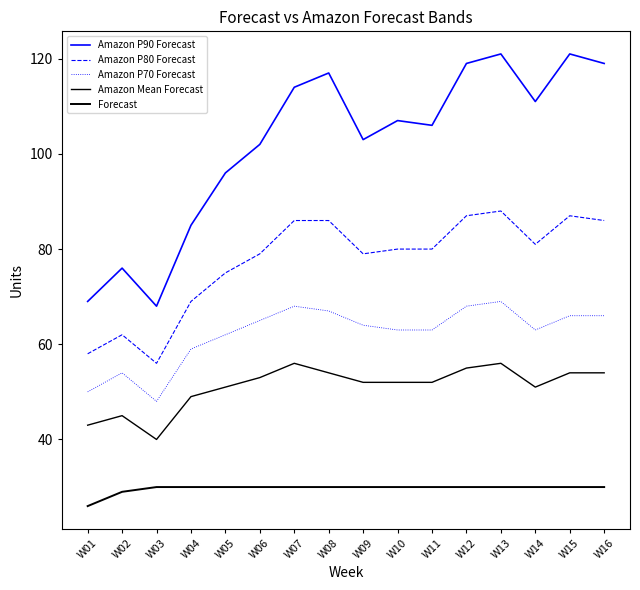

Reading left to right, list all the values displayed in this chart.

Amazon P90 Forecast: 69	76	68	85	96	102	114	117	103	107	106	119	121	111	121	119
Amazon P80 Forecast: 58	62	56	69	75	79	86	86	79	80	80	87	88	81	87	86
Amazon P70 Forecast: 50	54	48	59	62	65	68	67	64	63	63	68	69	63	66	66
Amazon Mean Forecast: 43	45	40	49	51	53	56	54	52	52	52	55	56	51	54	54
Forecast: 26	29	30	30	30	30	30	30	30	30	30	30	30	30	30	30